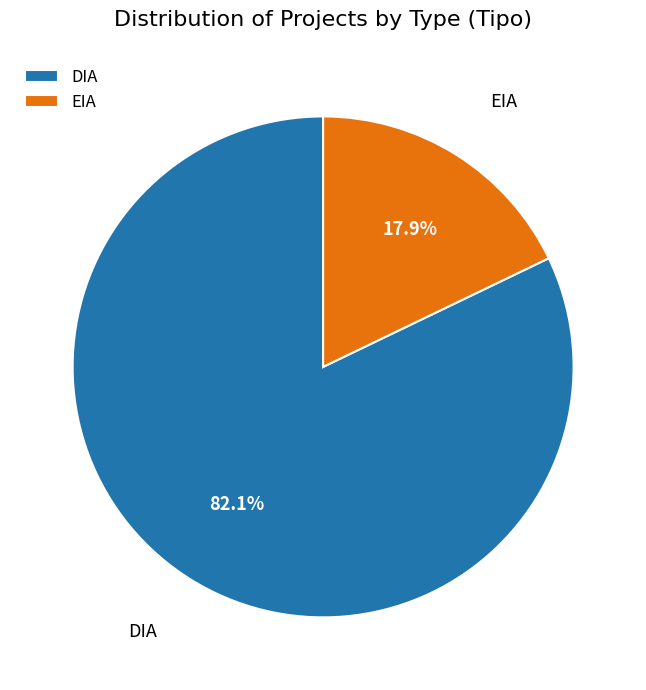

How many segments does this pie chart have?

2